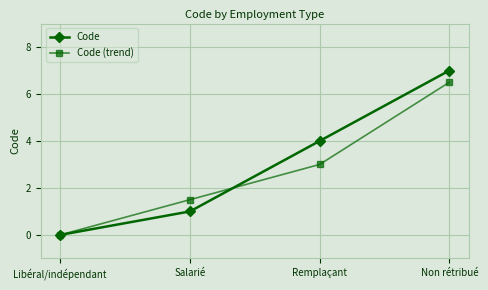

At which label does Code reach its minimum?

Libéral/indépendant